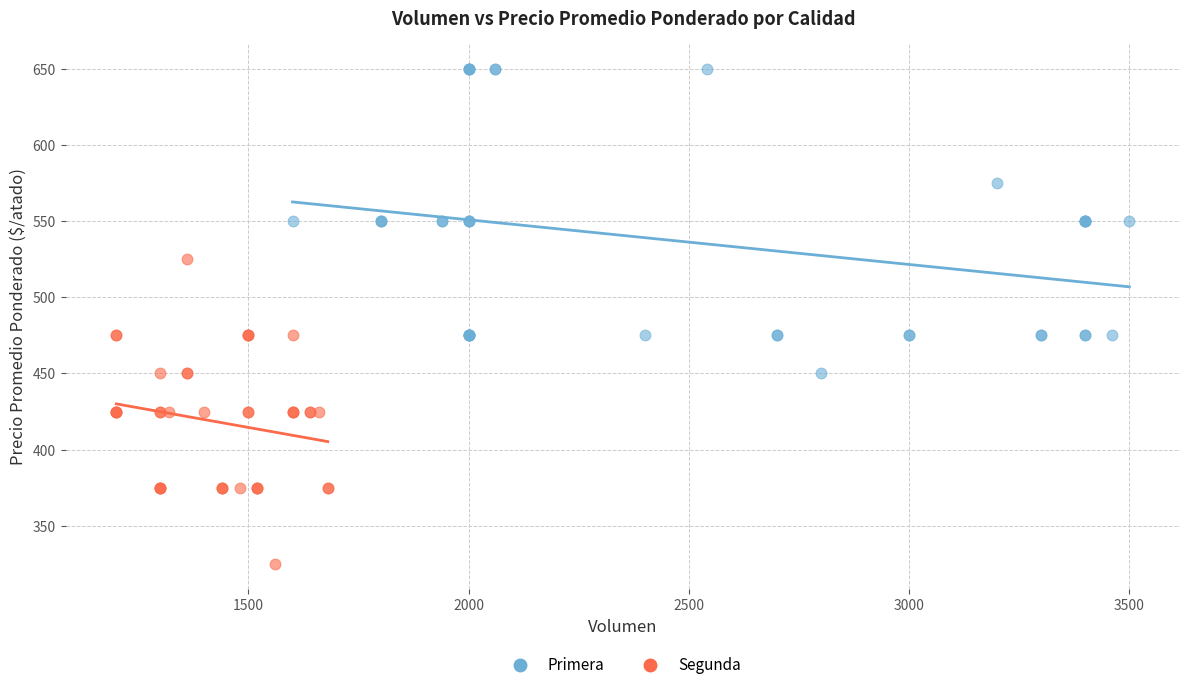

Which series contains the lowest Y value?

Segunda